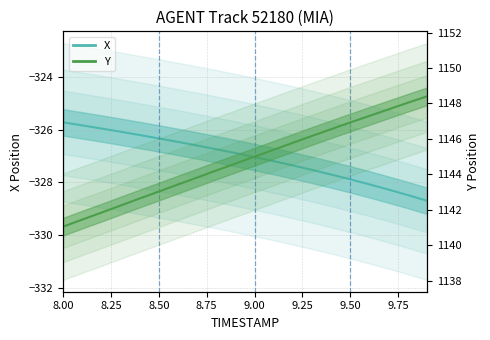

True or false: X and Y intersect in this chart.

False